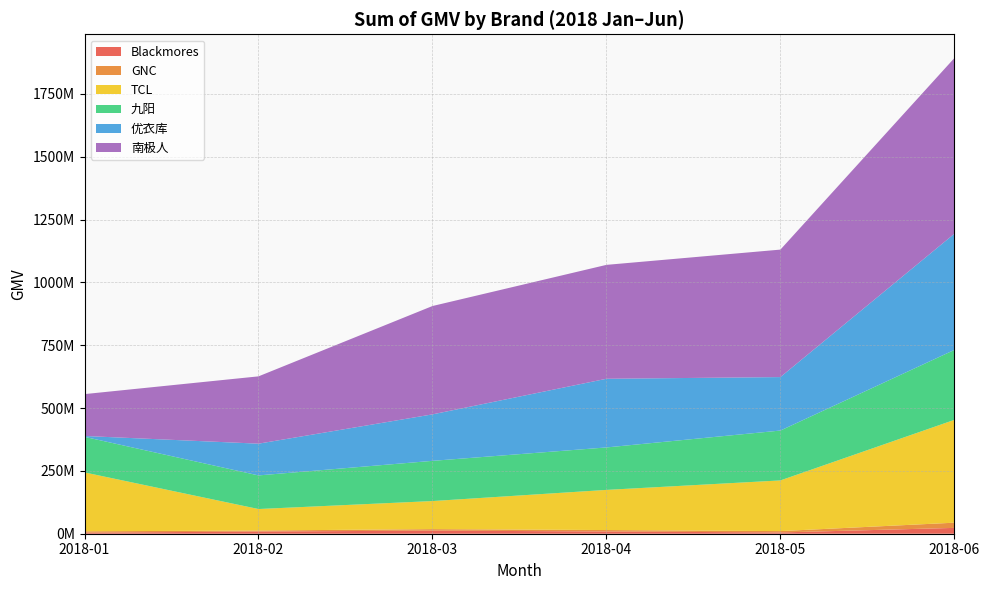

Reading right to left, extract all data points from this chart.

Blackmores: 23180794	5030274	9005494	12351138	8737847	4149486
GNC: 20734979	5427361	5632880	5974237	4027993	5482601
TCL: 409166223	201634873	159728597	111653364	85499102	234302726
九阳: 278319899	198465777	168963939	160011238	133763808	141611948
优衣库: 462343412	212777153	273254937	184952766	126326739	3396904
南极人: 698997670	507234714	453268390	431119293	267814327	166619247